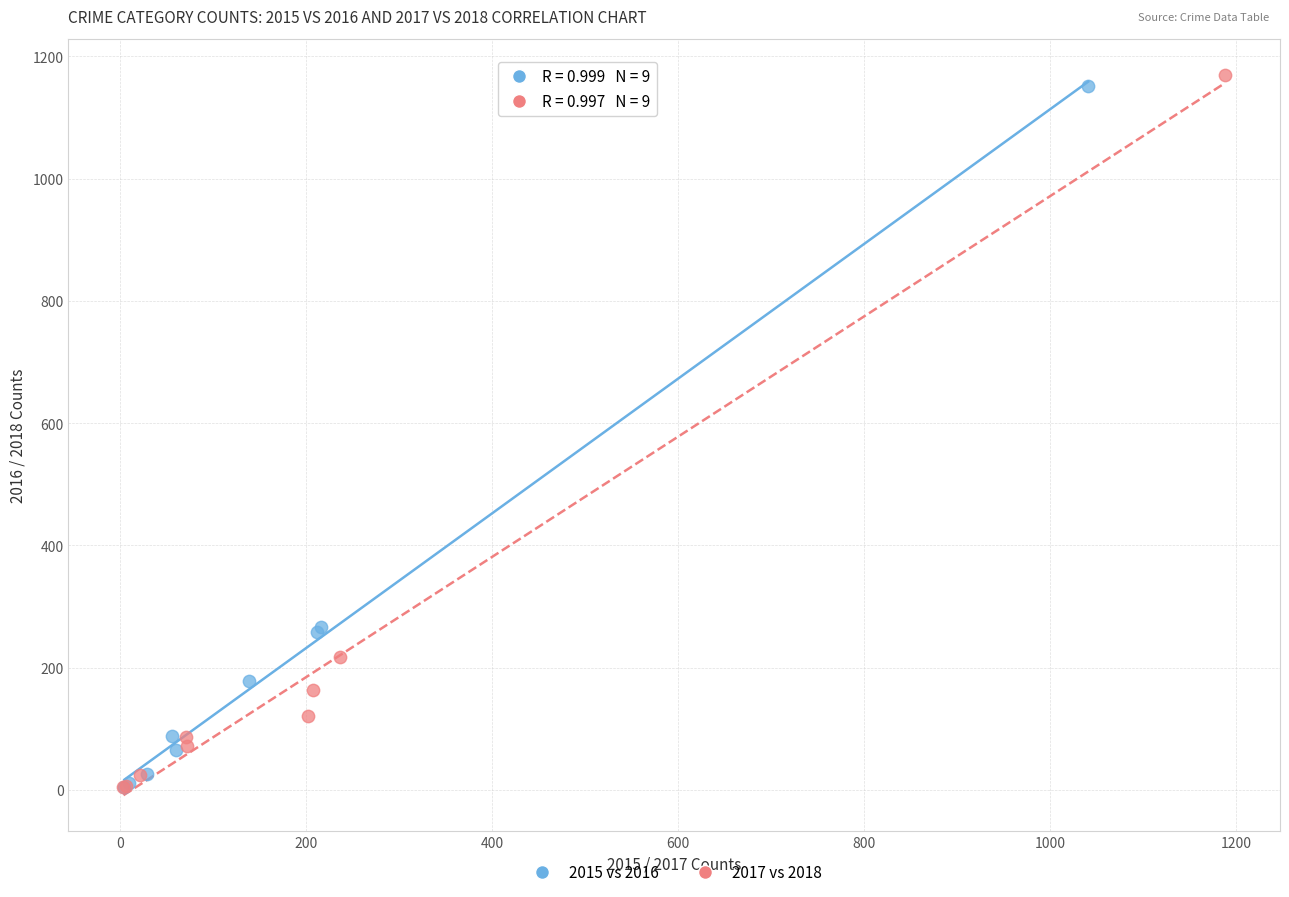

Which series has the widest spread of Y values?

2017 vs 2018